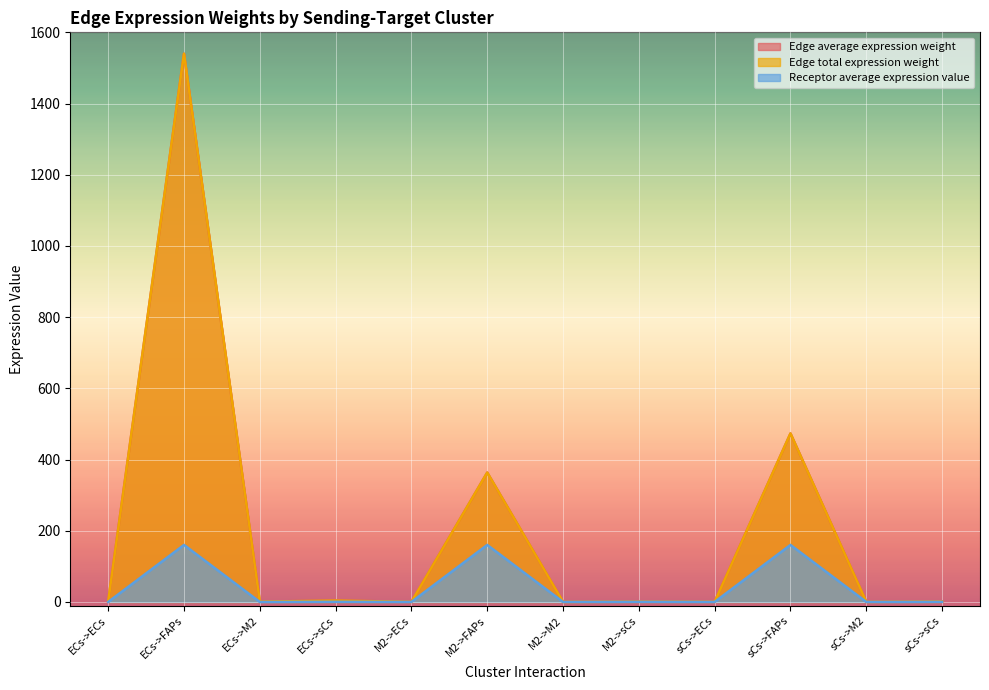

How many lines are shown in the chart?

3